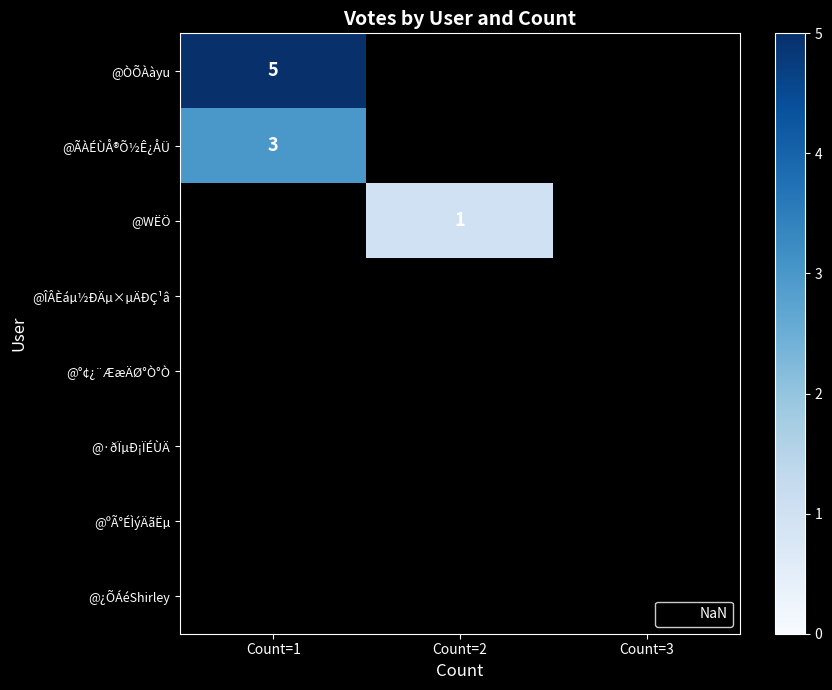

List the series in order of their peak value, highest first.

@ÒÕÀàyu, @ÃÀÉÙÅ®Õ½Ê¿ÅÜ, @WËÖ, @ÎÂÈáµ½ÐÄµ×µÄÐÇ¹â, @°¢¿¨ÆæÄØ°Ò°Ò, @·ðÏµÐ¡ÏÉÙÄ, @ºÃ°ÉÌýÄãËµ, @¿ÕÁéShirley